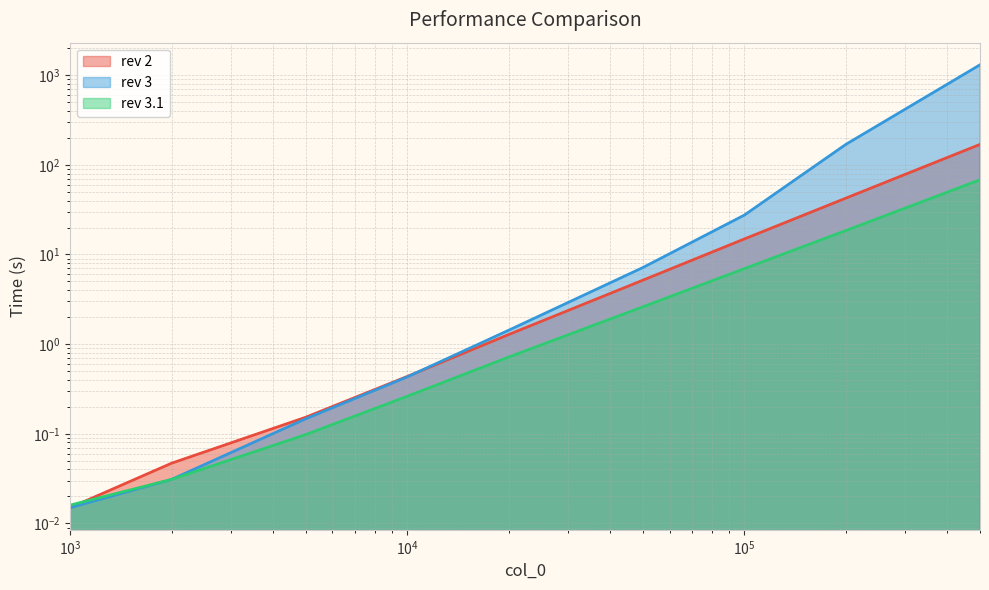

What is the value of the rev 2 point at the 9th from the left?

169.0